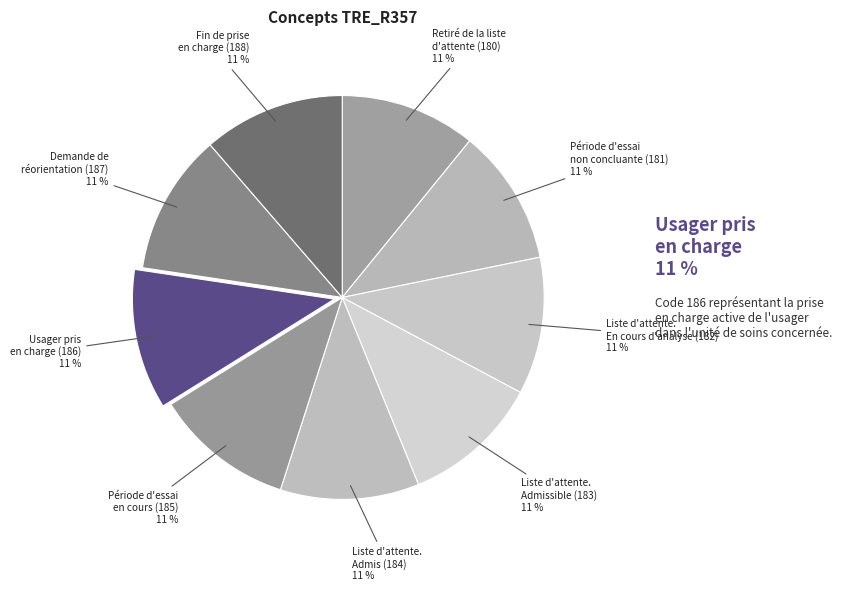

How many slices are in this pie chart?

9